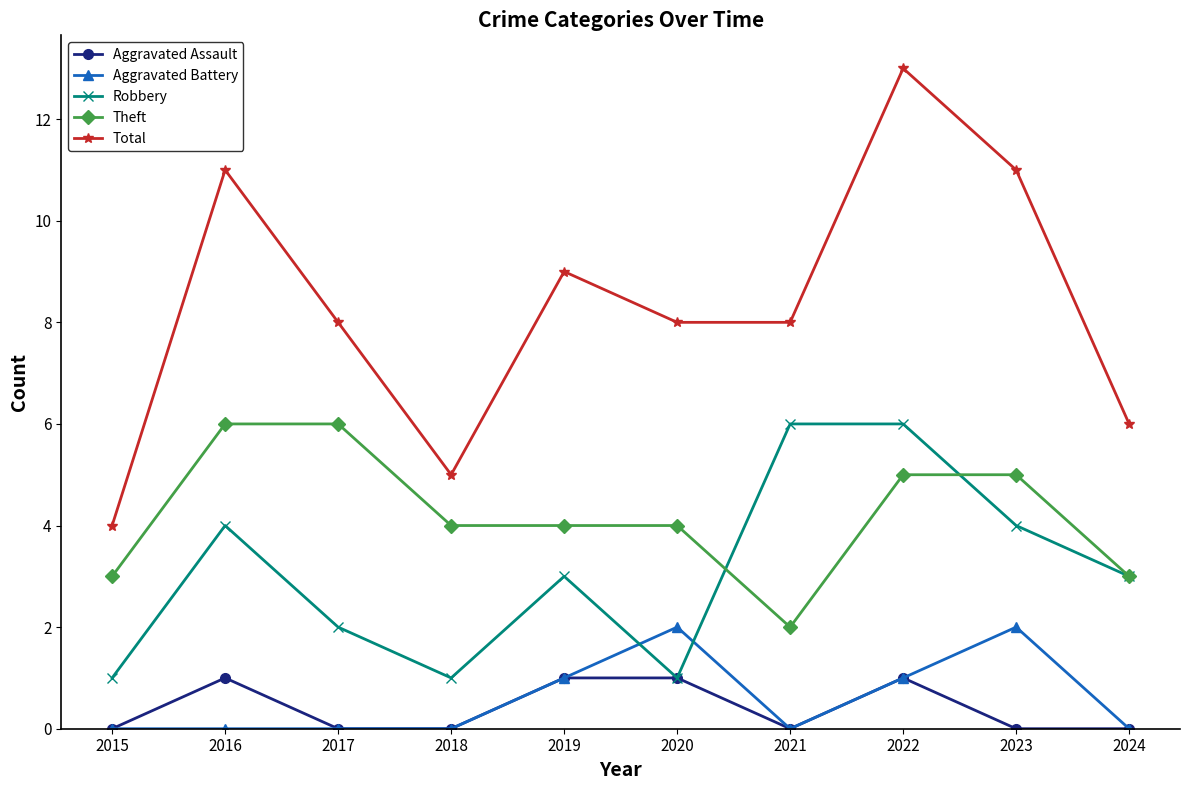

At 2023, list the series in order from largest to smallest.

Total, Theft, Robbery, Aggravated Battery, Aggravated Assault